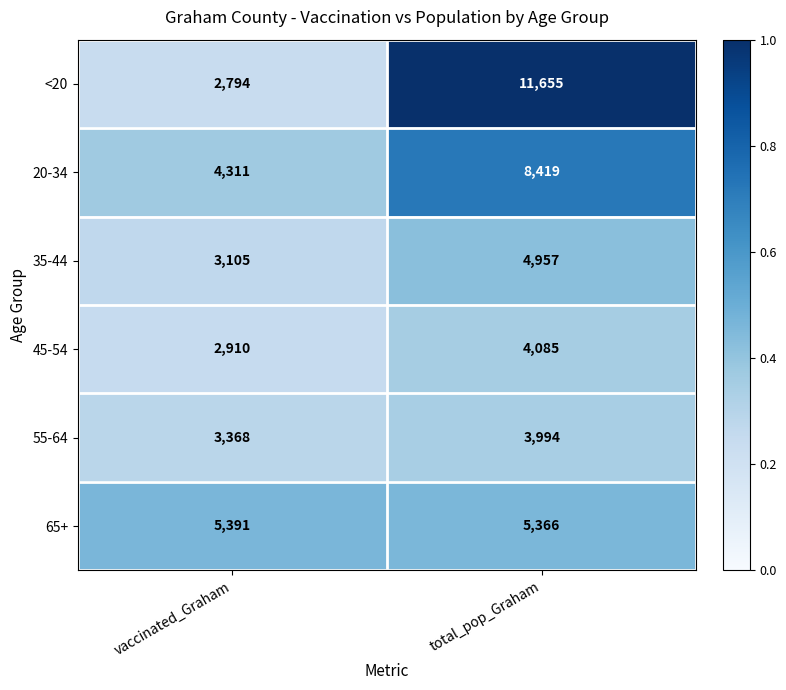

Reading right to left, transcribe all the data shown in this chart.

<20: 11655	2794
20-34: 8419	4311
35-44: 4957	3105
45-54: 4085	2910
55-64: 3994	3368
65+: 5366	5391